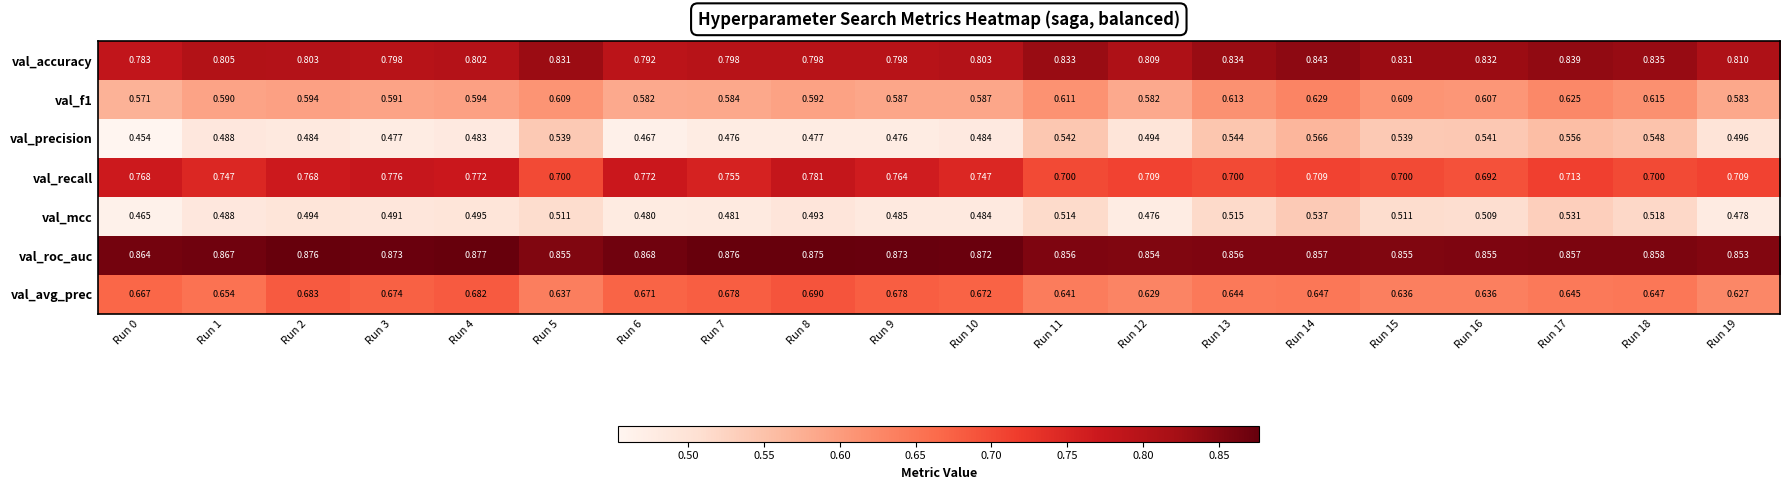

Between Run 5 and Run 11, which series saw the biggest shift?

val_avg_prec